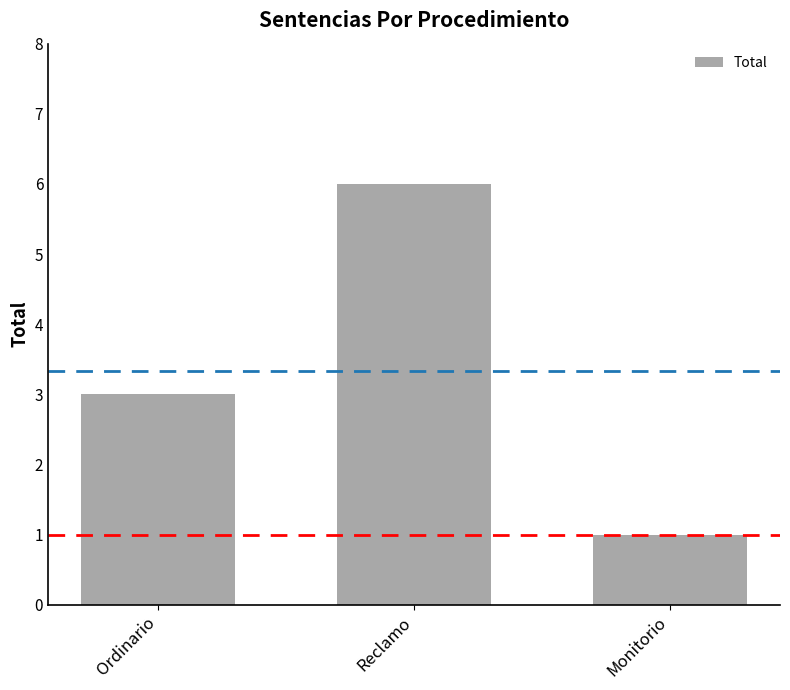

What is the average value?

3